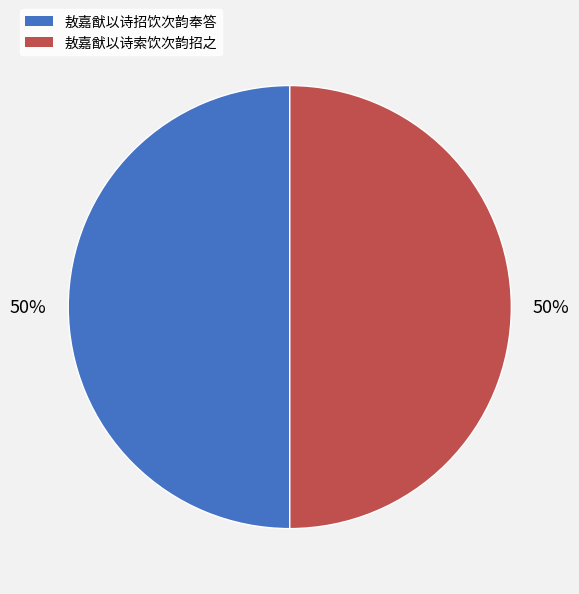

Do 敖嘉猷以诗索饮次韵招之 and 敖嘉猷以诗招饮次韵奉答 together represent more than half of the pie?

Yes